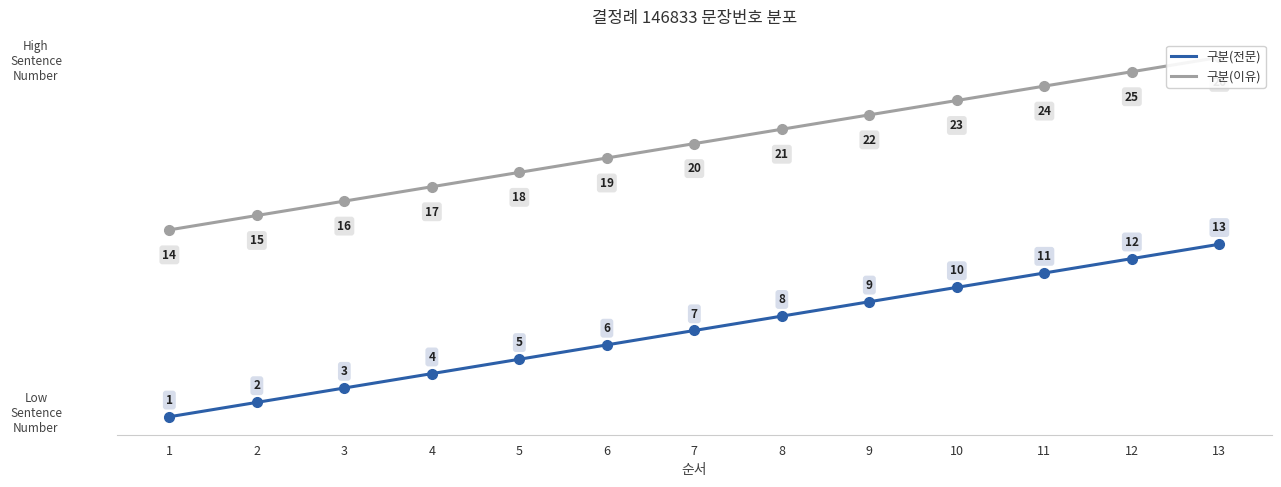

Is the value of 구분(이유) at 12 greater than the value of 구분(전문) at 9?

Yes